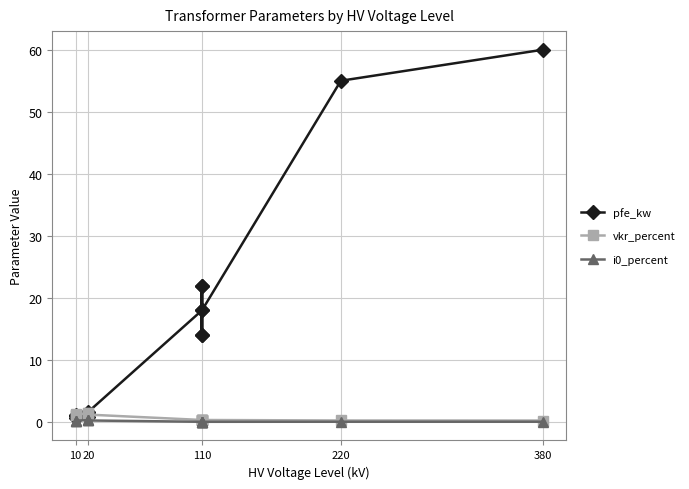

What is the value of the pfe_kw point at the 13th from the left?

55.0